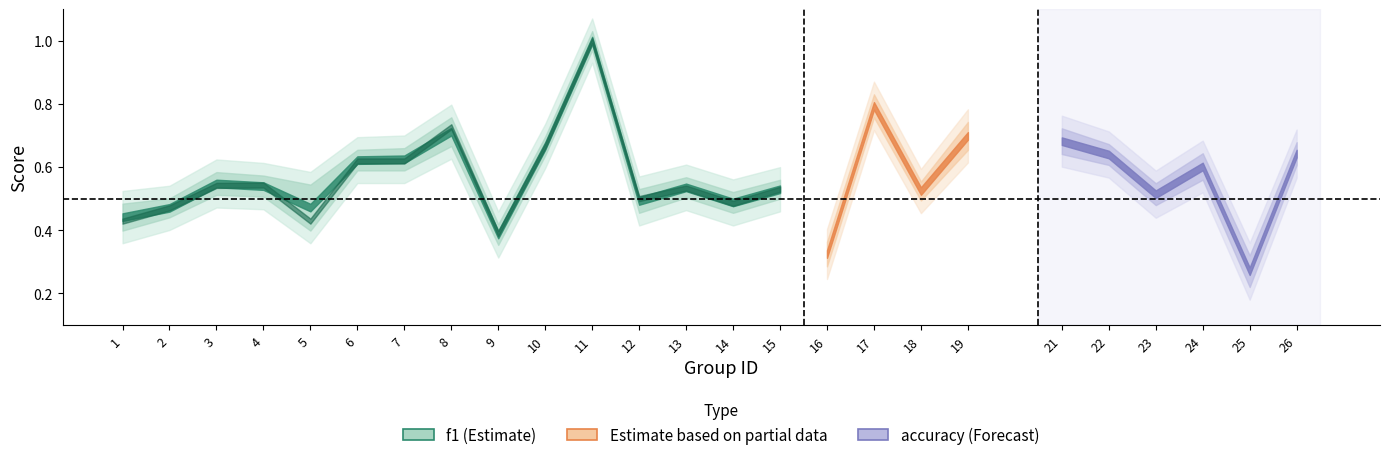

The f1 series shows 0.4 at 8. True or false?

False